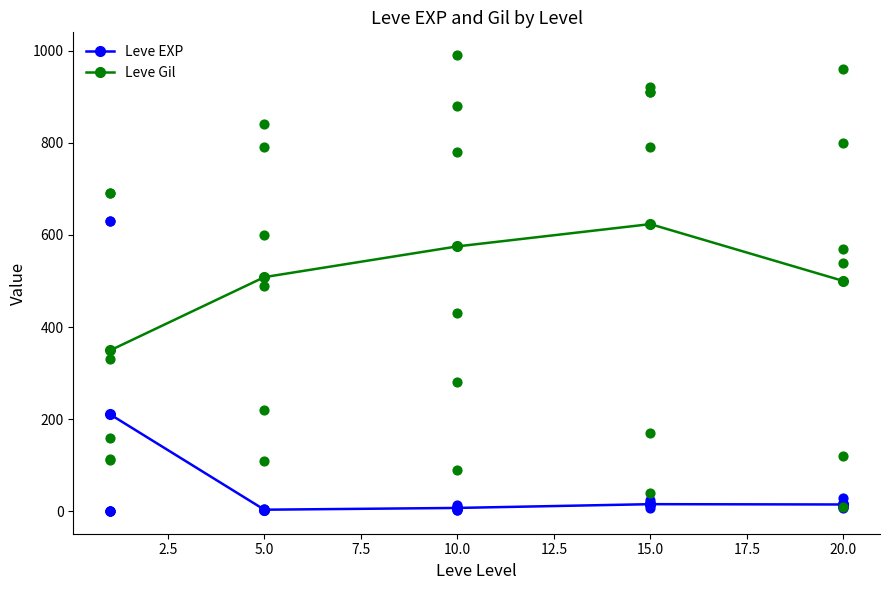

Is the value of Leve Gil at 10.0 greater than the value of Leve EXP at 5.0?

Yes